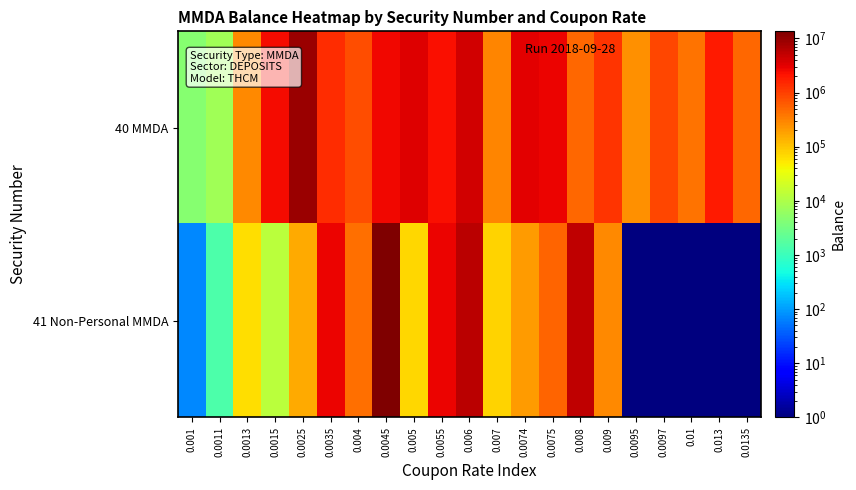

Between 0.01 and 0.0135, which is larger?

0.0135